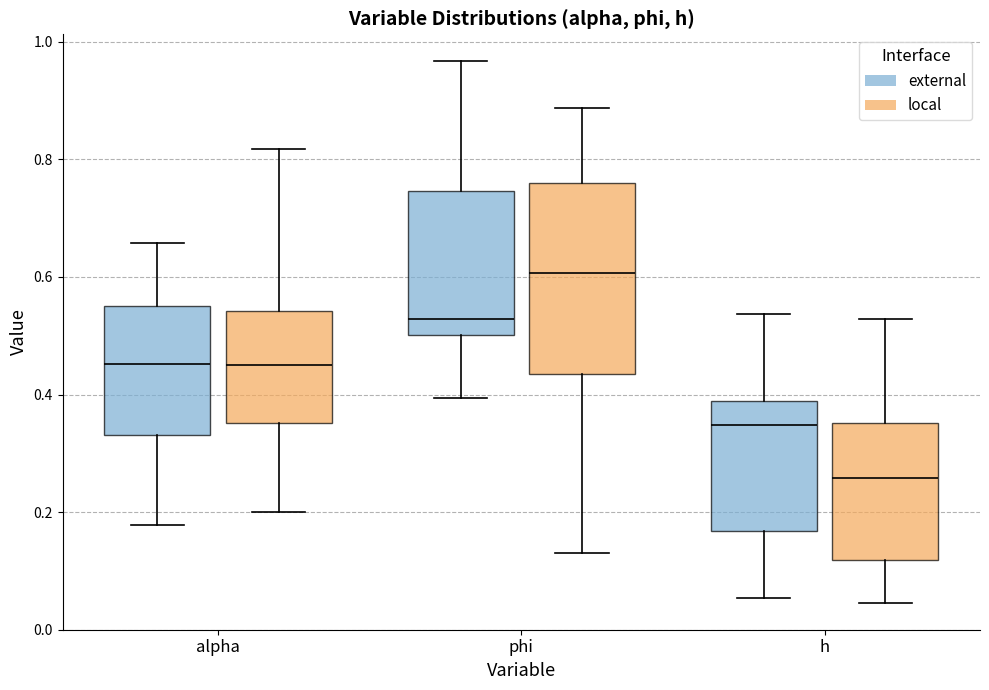

Reading left to right, transcribe this box plot: for each box, give where its median line is, the range the box spans, and where its two whiskers end, as read against the y-axis. The values are not printed on the chart, so give them approximately, as read against the axis.

alpha (external): median 0.46, box 0.34 to 0.56, whiskers 0.18 to 0.66
alpha (local): median 0.46, box 0.36 to 0.54, whiskers 0.20 to 0.82
phi (external): median 0.52, box 0.50 to 0.74, whiskers 0.40 to 0.96
phi (local): median 0.60, box 0.44 to 0.76, whiskers 0.14 to 0.88
h (external): median 0.34, box 0.16 to 0.38, whiskers 0.06 to 0.54
h (local): median 0.26, box 0.12 to 0.36, whiskers 0.04 to 0.52